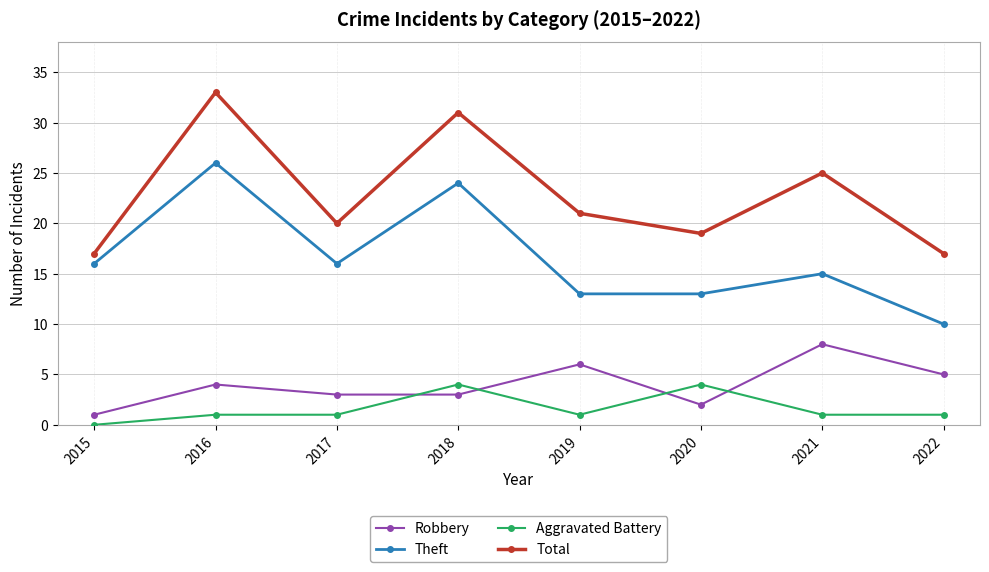

At which category is the sum across all series the highest?

2016